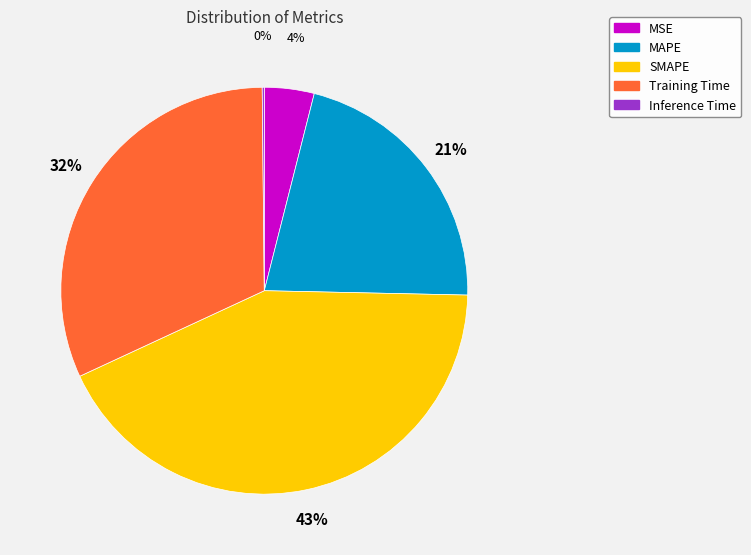

Which slice is the largest?

SMAPE